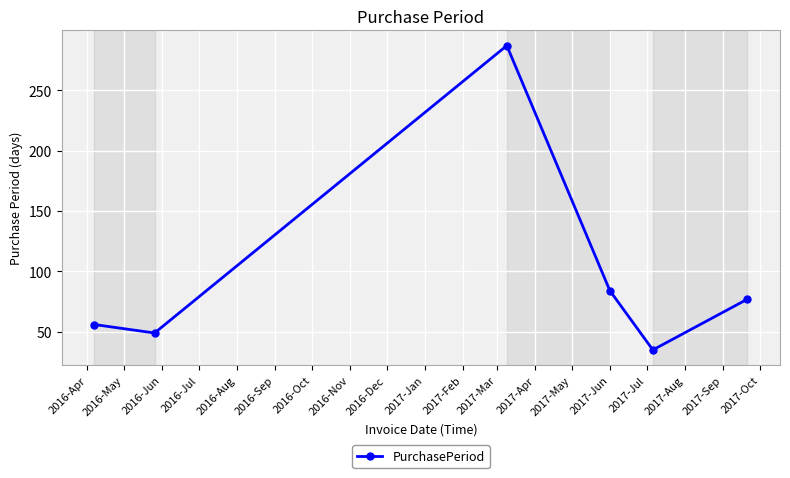

What is the difference between the second highest and second lowest values?

35